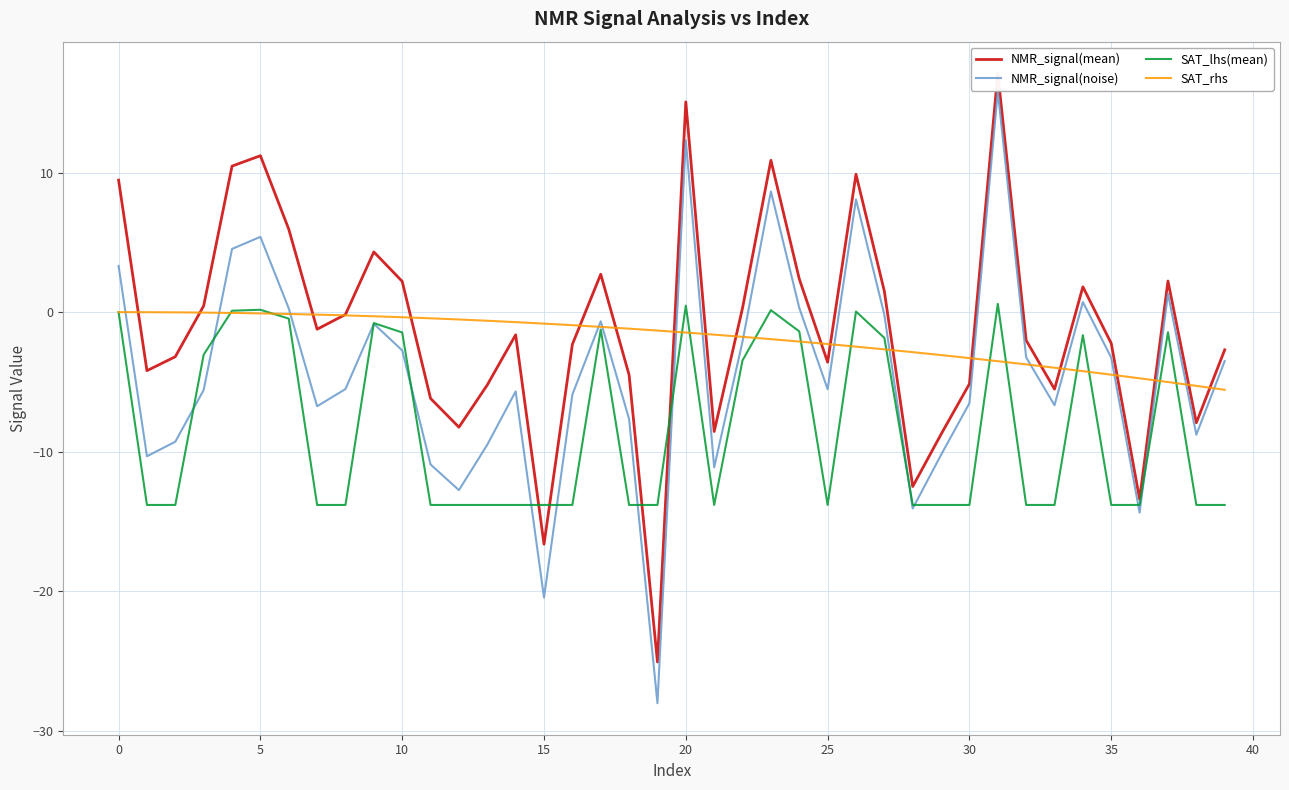

What is the maximum value for NMR_signal(noise)?

15.8